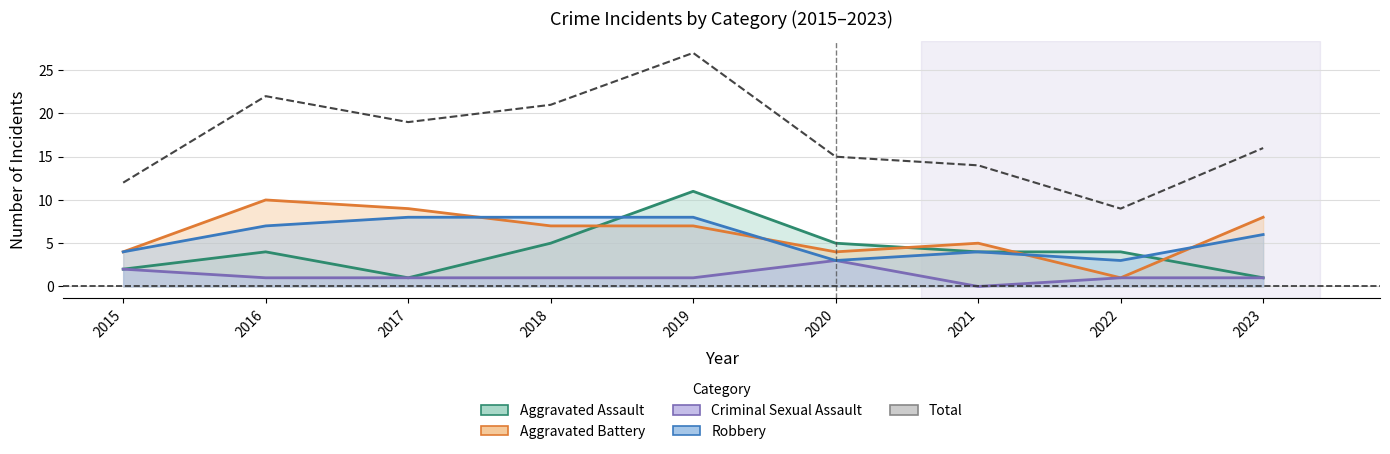

What value does the data have at 2017?

19